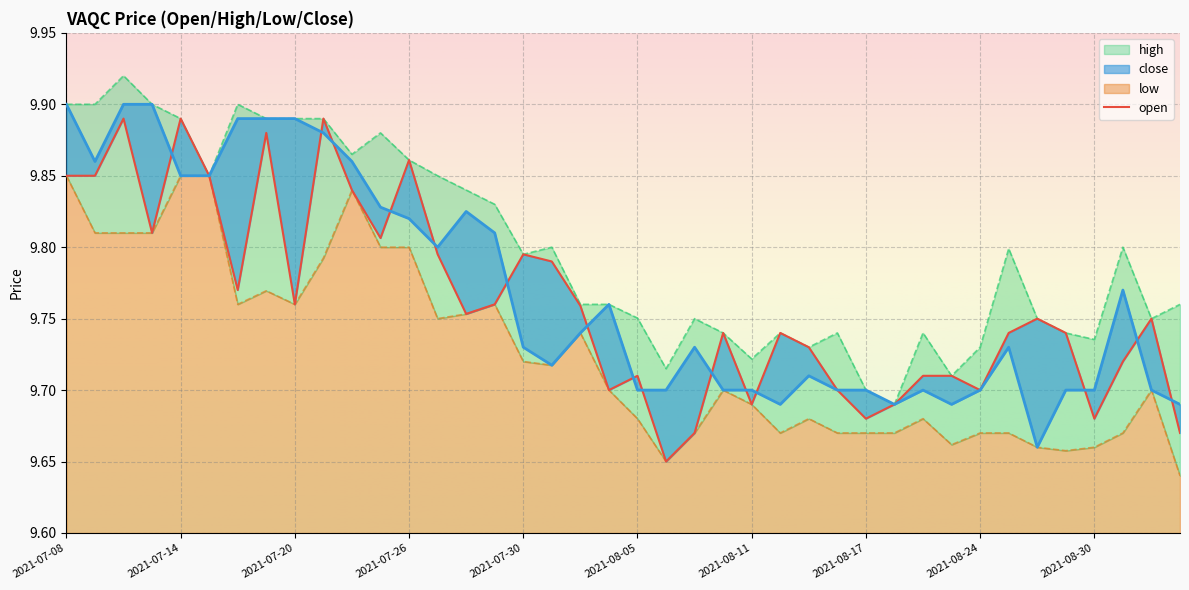

Is it true that low equals 9.7 at 2021-08-02?

True